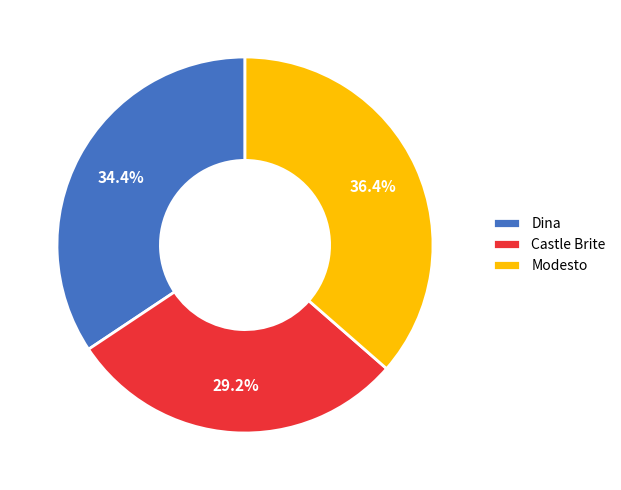

Is there a majority slice in this chart?

No